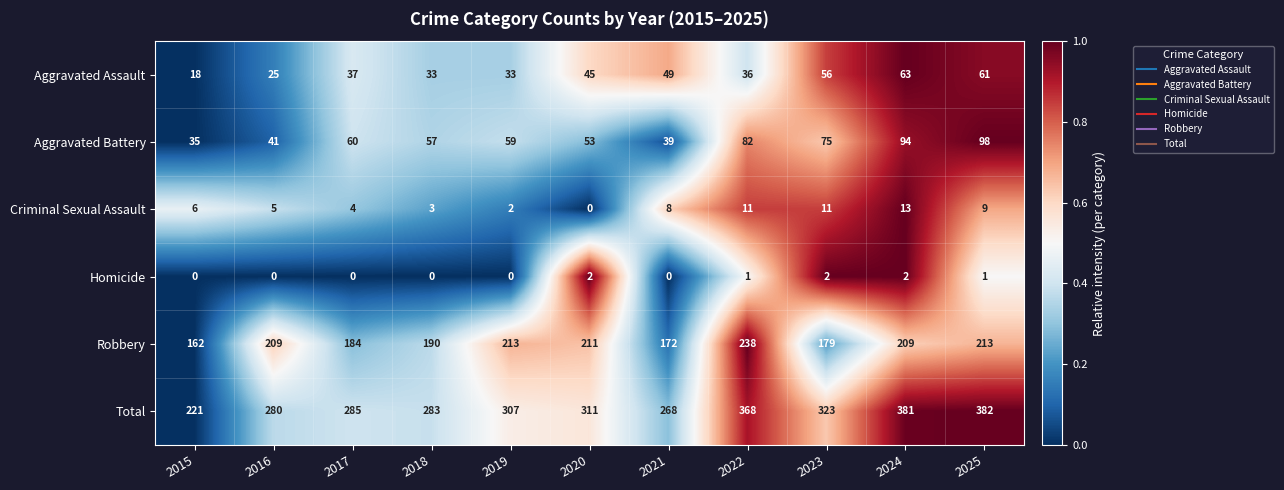

The value of Criminal Sexual Assault at 2021 is 13. True or false?

False